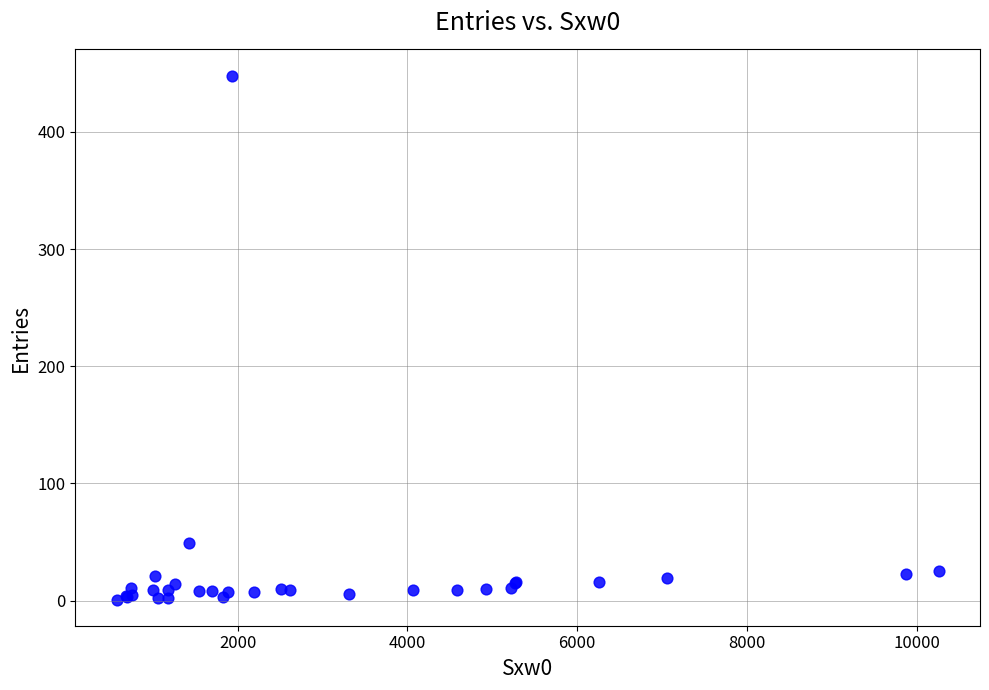

What Y value in the scatter plot is closest to 224?

49